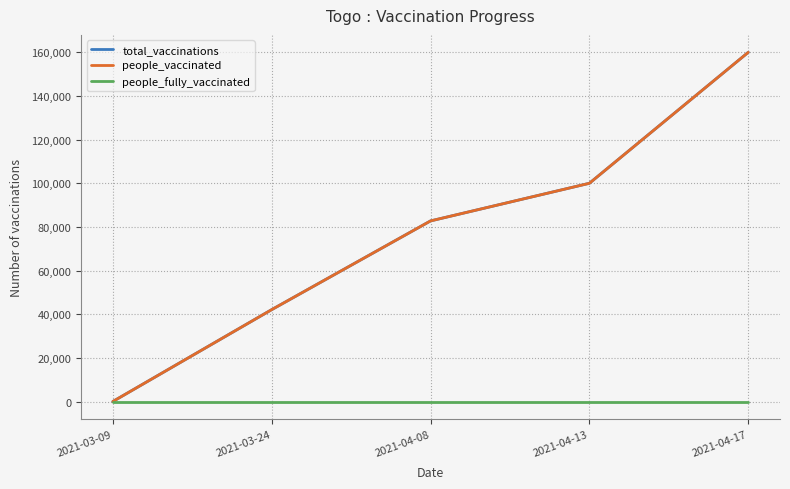

Does the chart have visible grid lines?

Yes